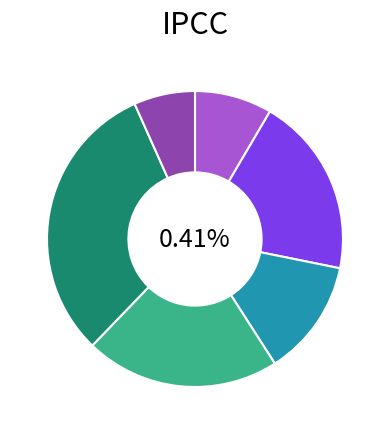

To the nearest percent, what portion does 11 represent?

3%